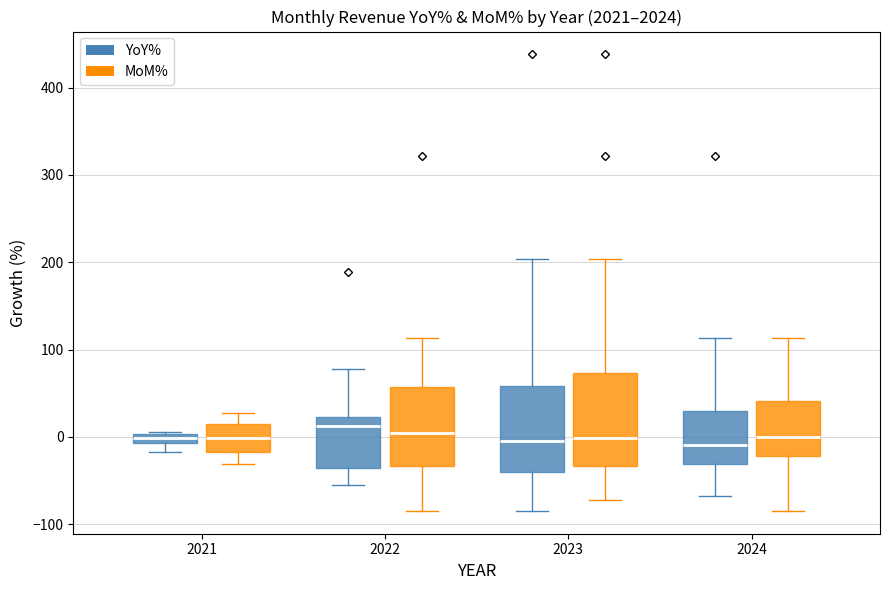

Where is the lower edge of the box for 2021 (YoY%) on the y-axis? The values are not printed on the chart, so give them approximately, as read against the axis.

-10